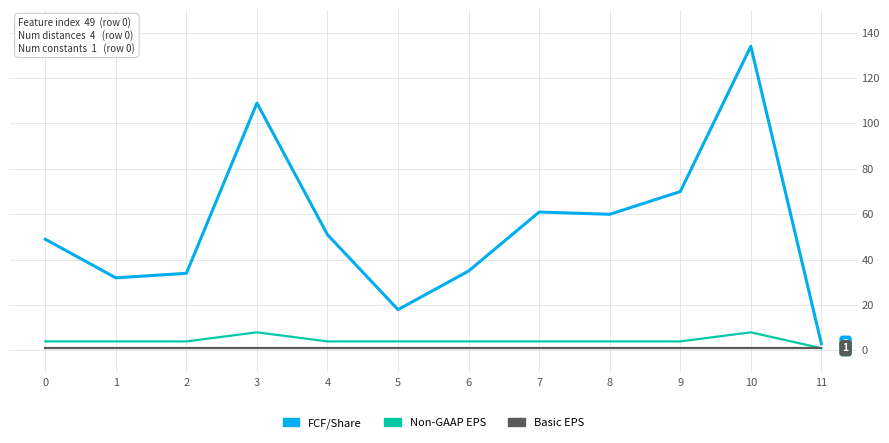

What is the total value across all series at 5?

23